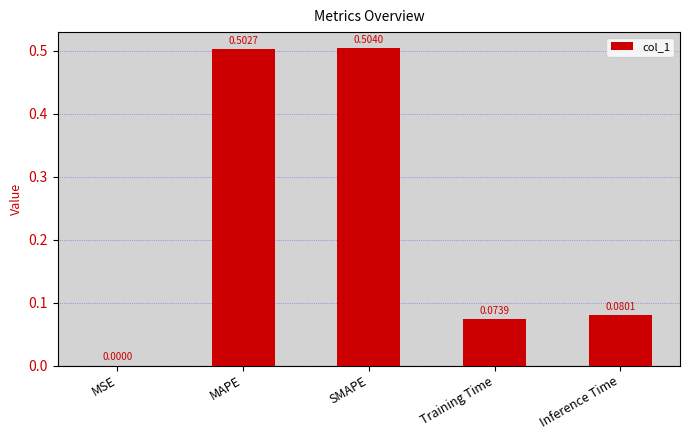

Which label corresponds to the largest value in the chart?

SMAPE